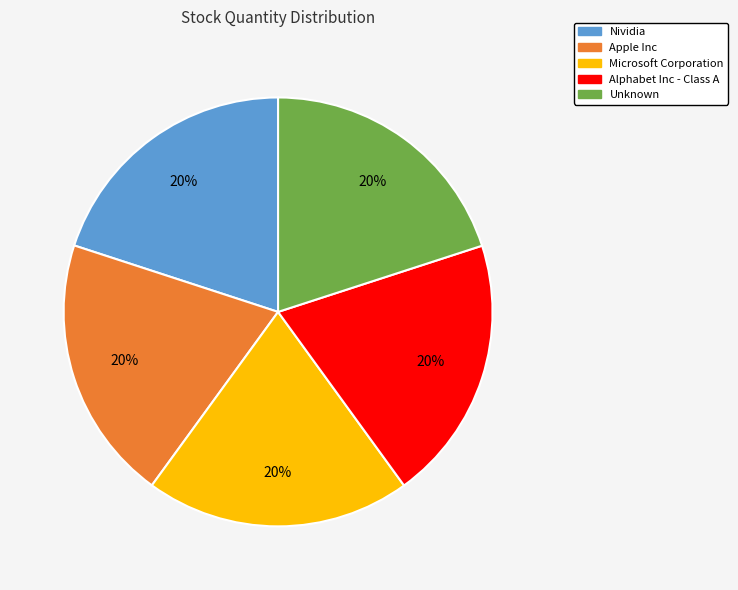

To the nearest percent, what is the combined percentage of Alphabet Inc - Class A and Unknown?

40%